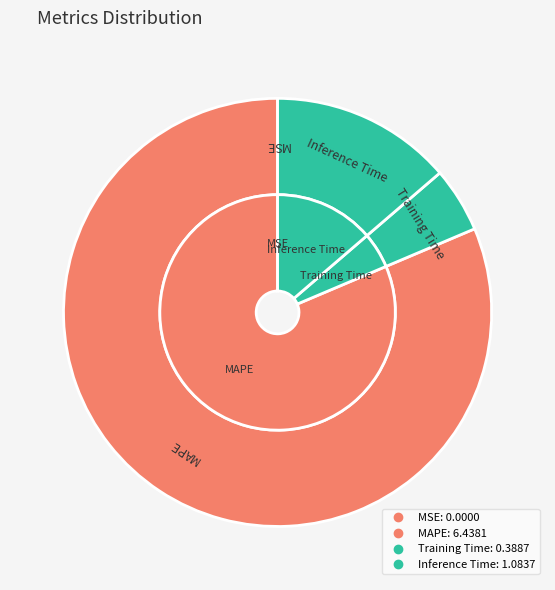

Which has a higher value, Inference Time or Training Time?

Inference Time